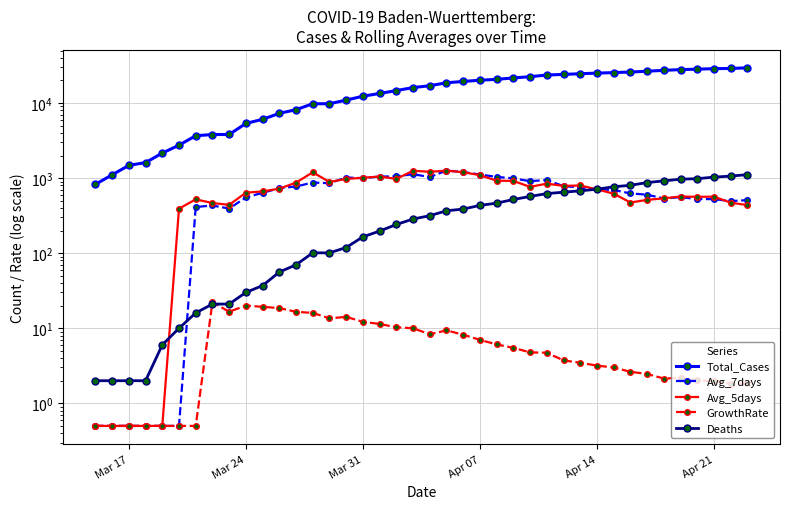

What are all the series names shown in the legend?

Total_Cases, Avg_7days, Avg_5days, GrowthRate, Deaths